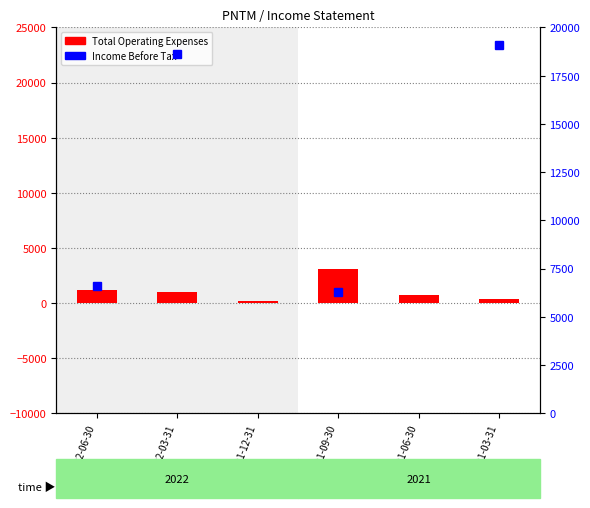

What is the label of the 4th bar from the left?

2021-09-30